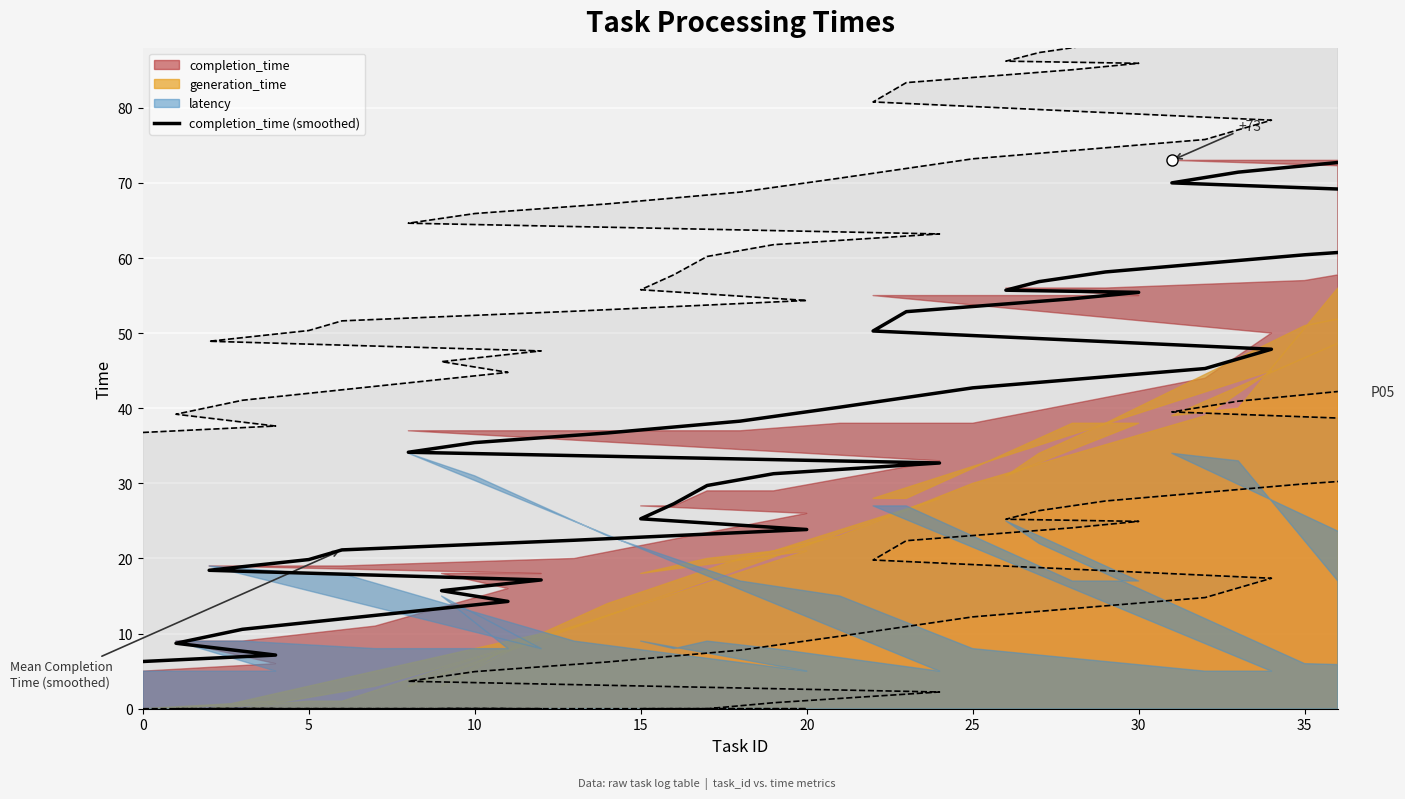

Reading right to left, extract all data points from this chart.

72.7	71.4	70.0	67.7	65.3	62.9	60.4	58.1	56.9	55.7	55.4	54.6	52.9	50.3	47.9	45.3	42.7	40.1	38.3	36.7	35.4	34.1	32.7	31.3	29.7	27.3	25.3	23.9	22.4	21.1	19.9	18.4	17.1	15.7	14.3	12.4	10.6	8.7	7.1	6.3